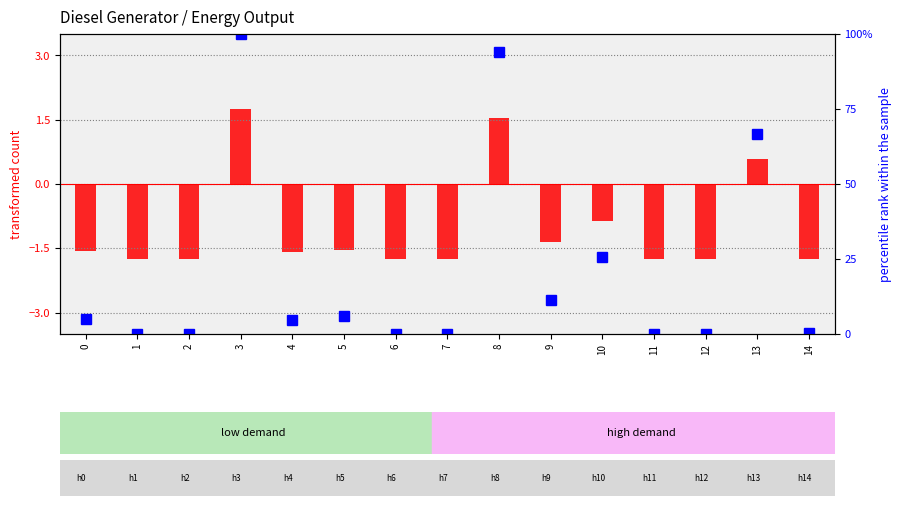

Which has a higher value, 9 or 12?

9